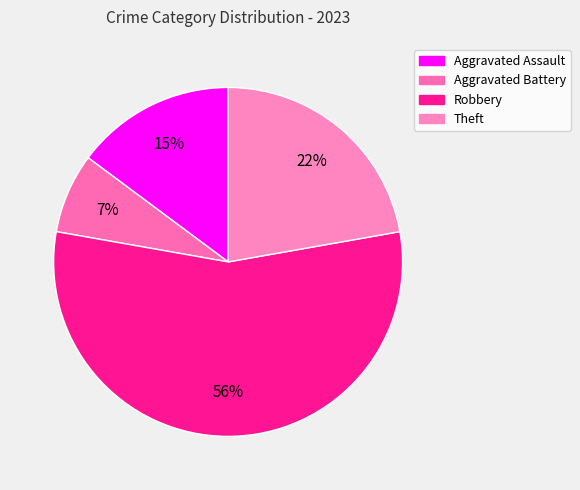

The Aggravated Assault slice represents 25% of the pie. True or false?

False